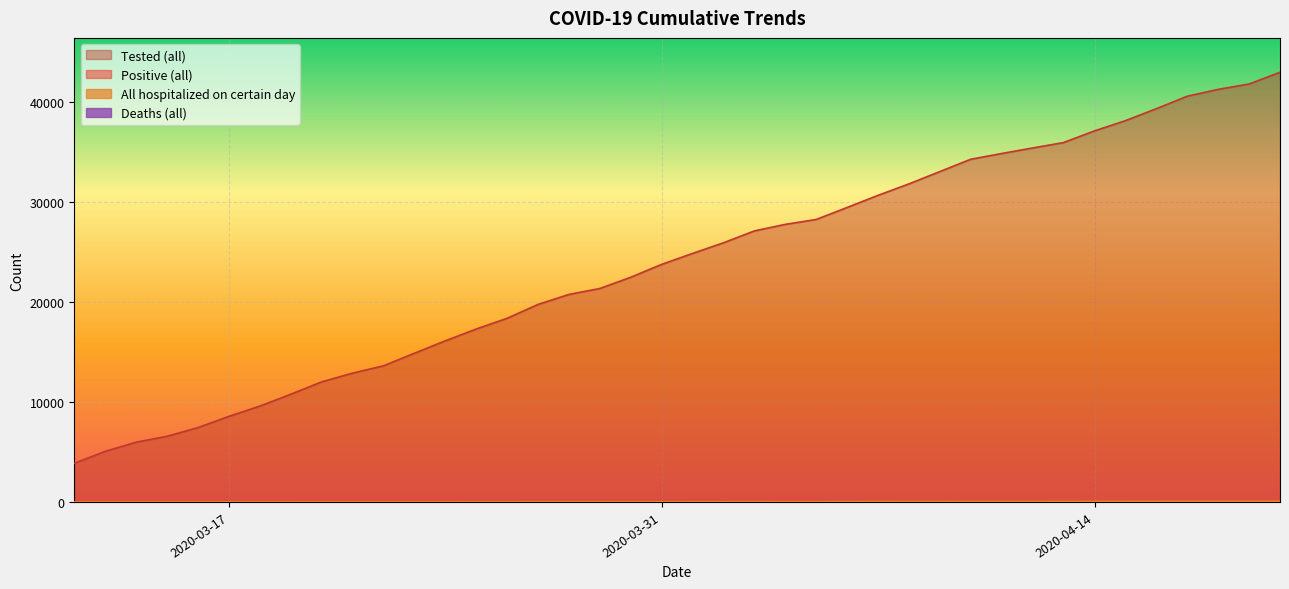

What is the sum of all Tested (all) values?

951630